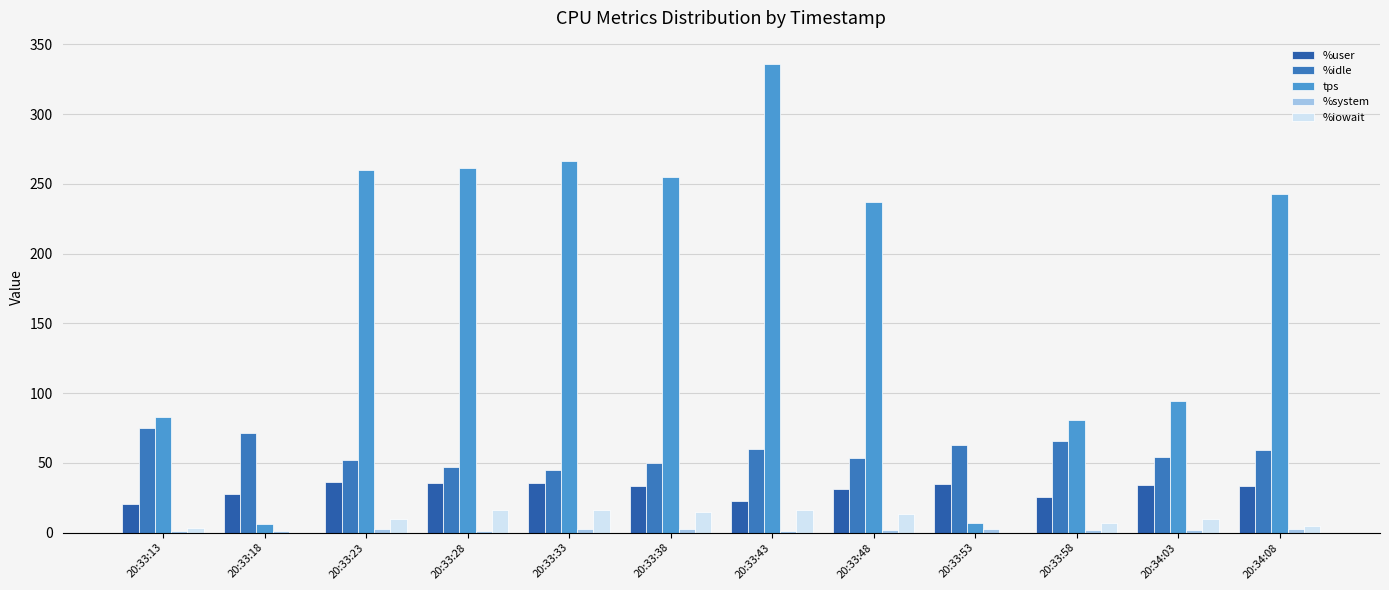

Rank the series by their maximum value, from lowest to highest.

%system, %iowait, %user, %idle, tps